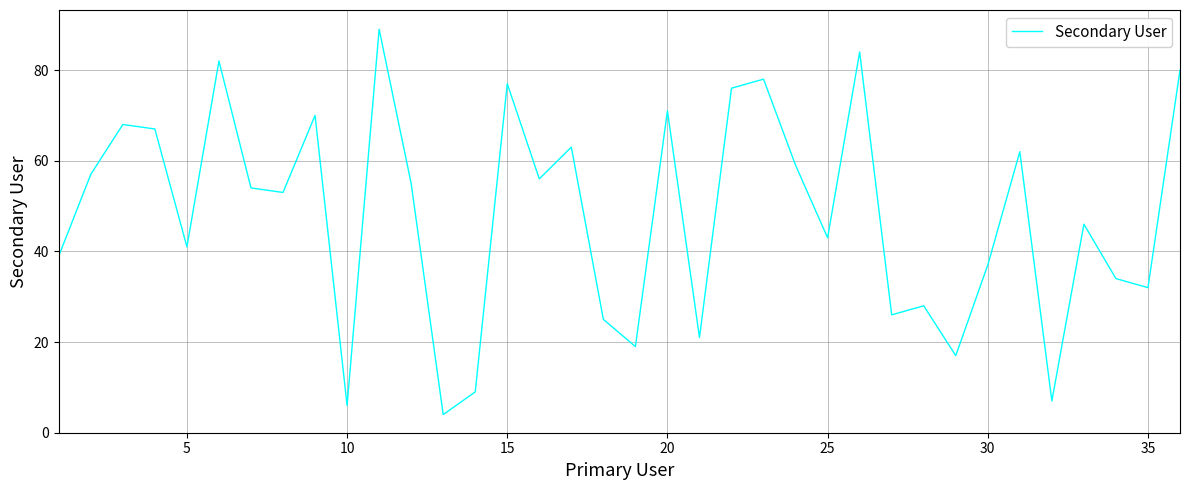

How many lines are shown in the chart?

1